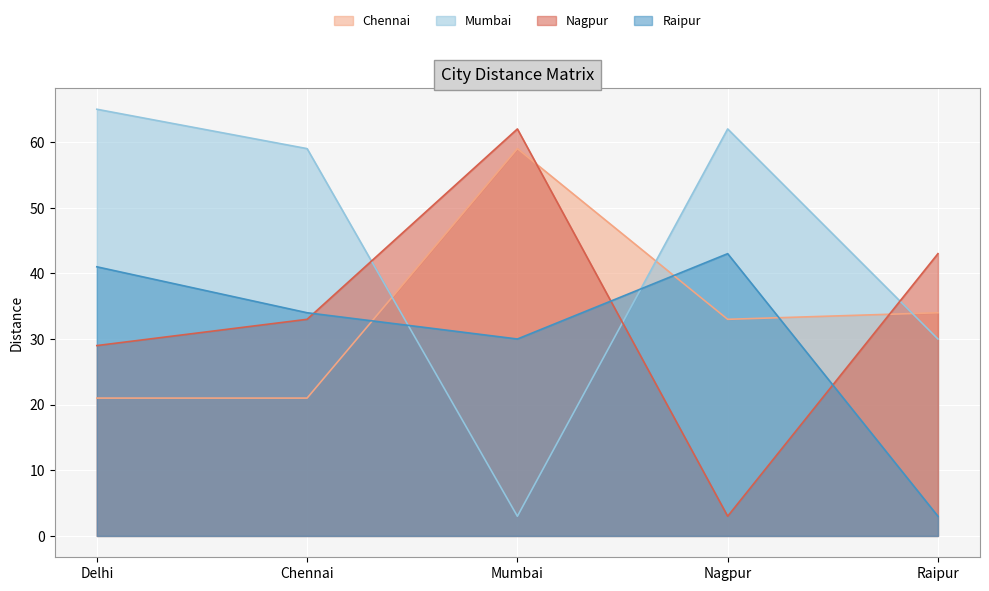

What is the maximum value shown in the chart?

65